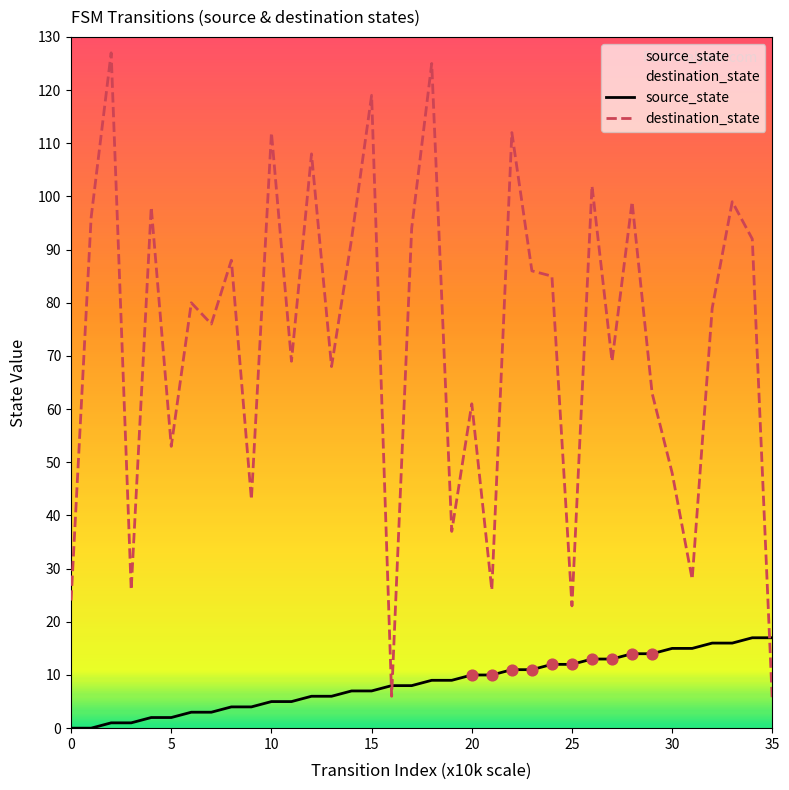

Which series has the largest Y range (max minus min)?

destination_state